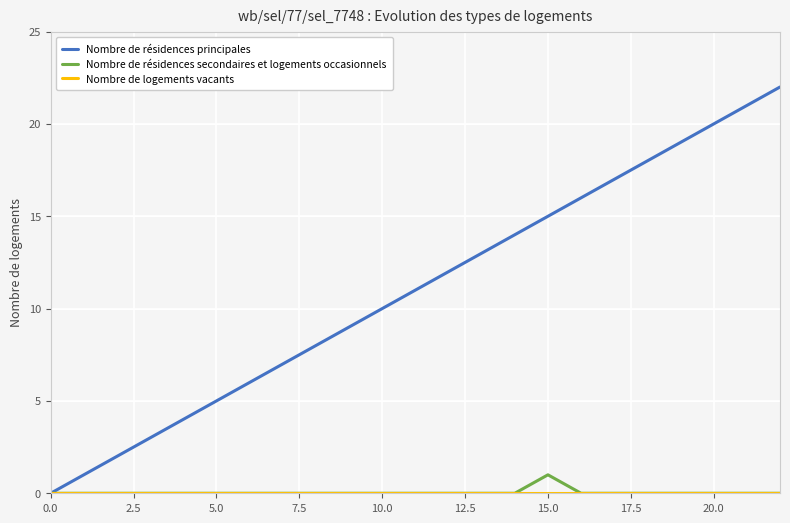

How many lines are shown in the chart?

3